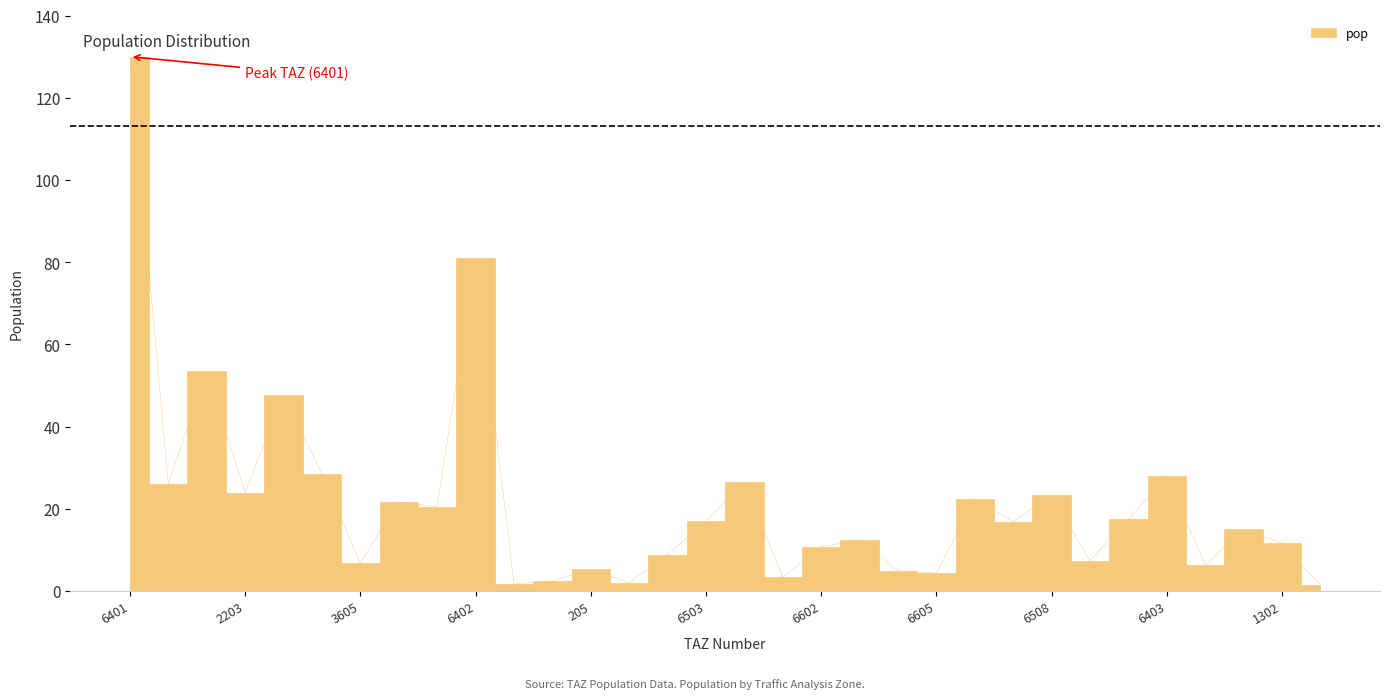

Where is the data nearest to the value 65?

1201